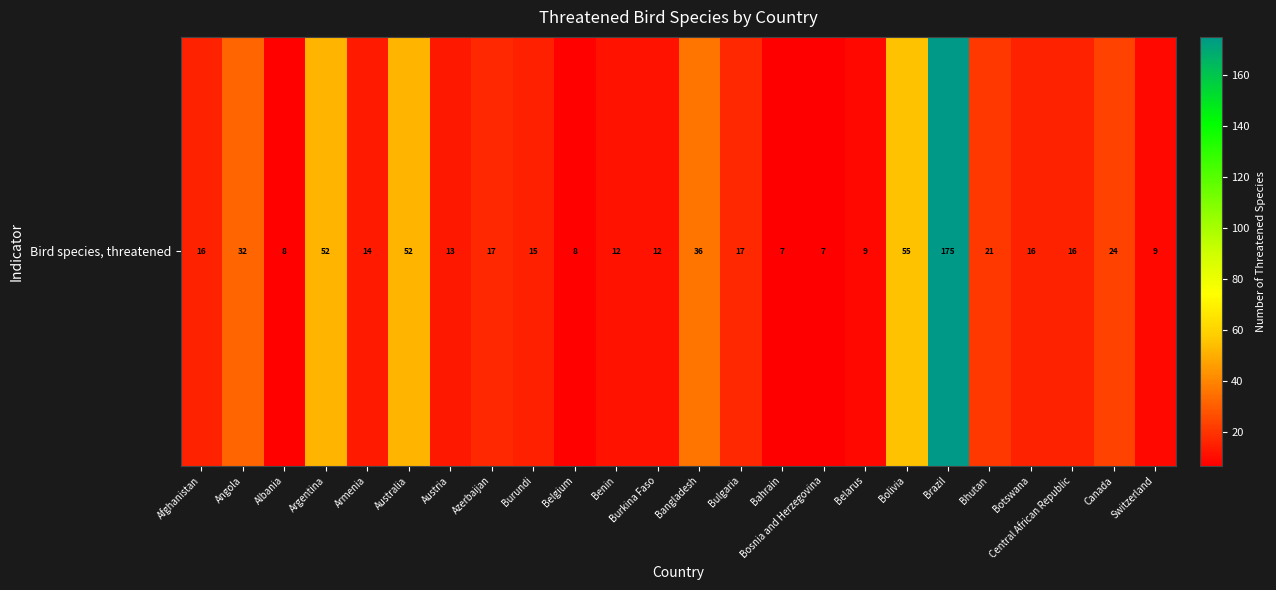

What is the change in value from Bahrain to Bolivia?

+48